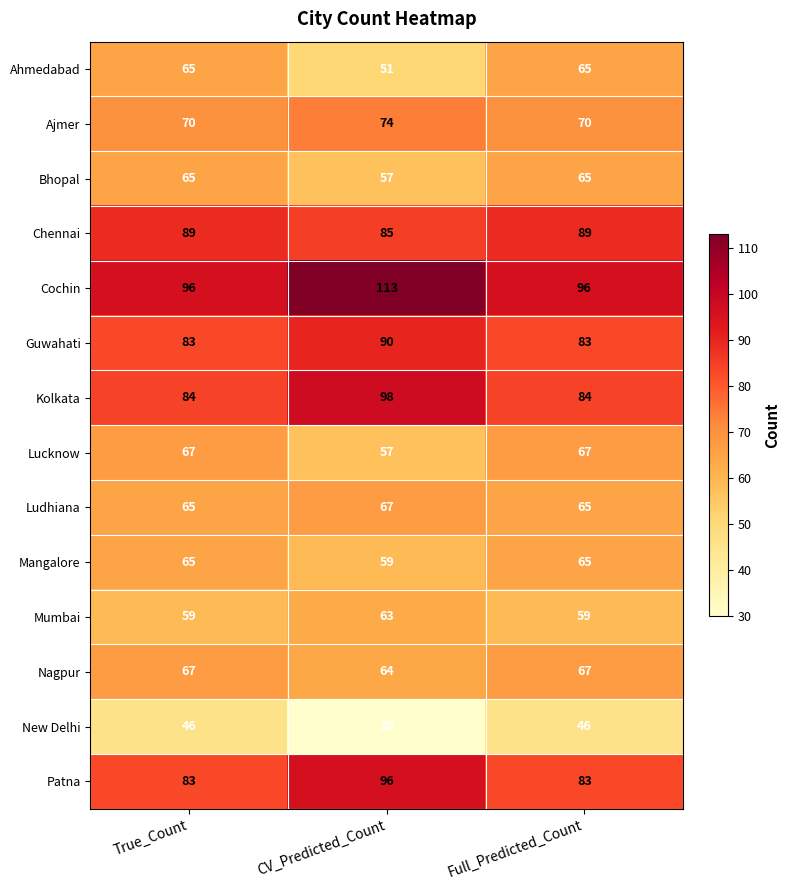

What is the spread (max minus min) of values at Full_Predicted_Count?

50